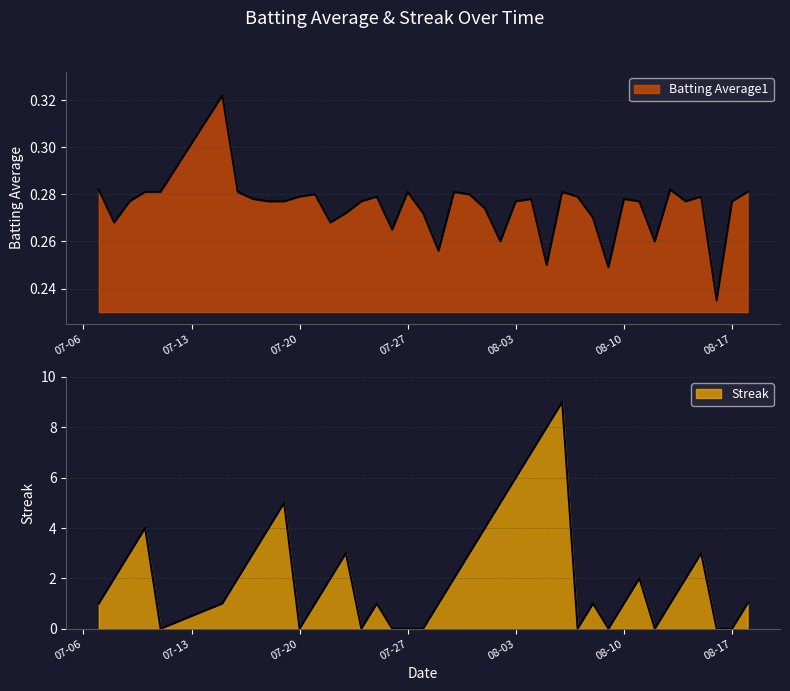

Which series has the widest spread of values?

Streak